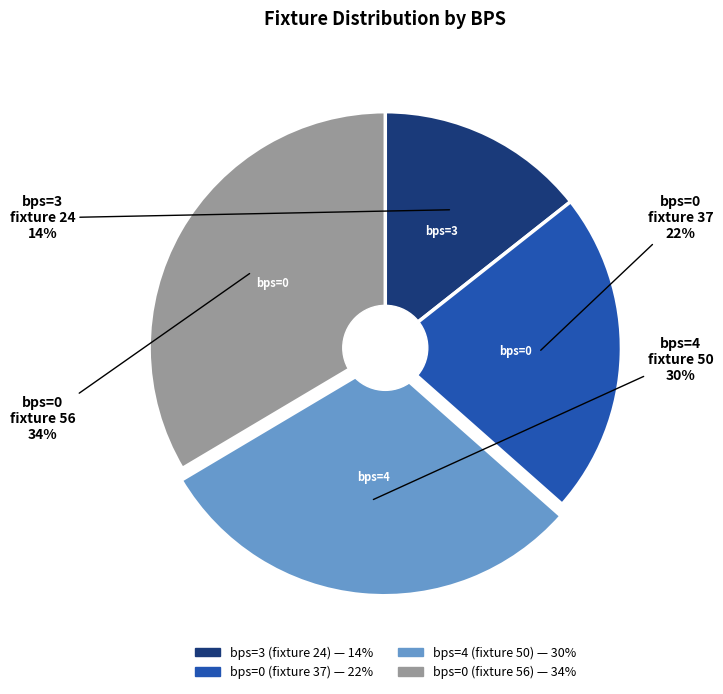

To the nearest percent, what is the average slice percentage?

25%